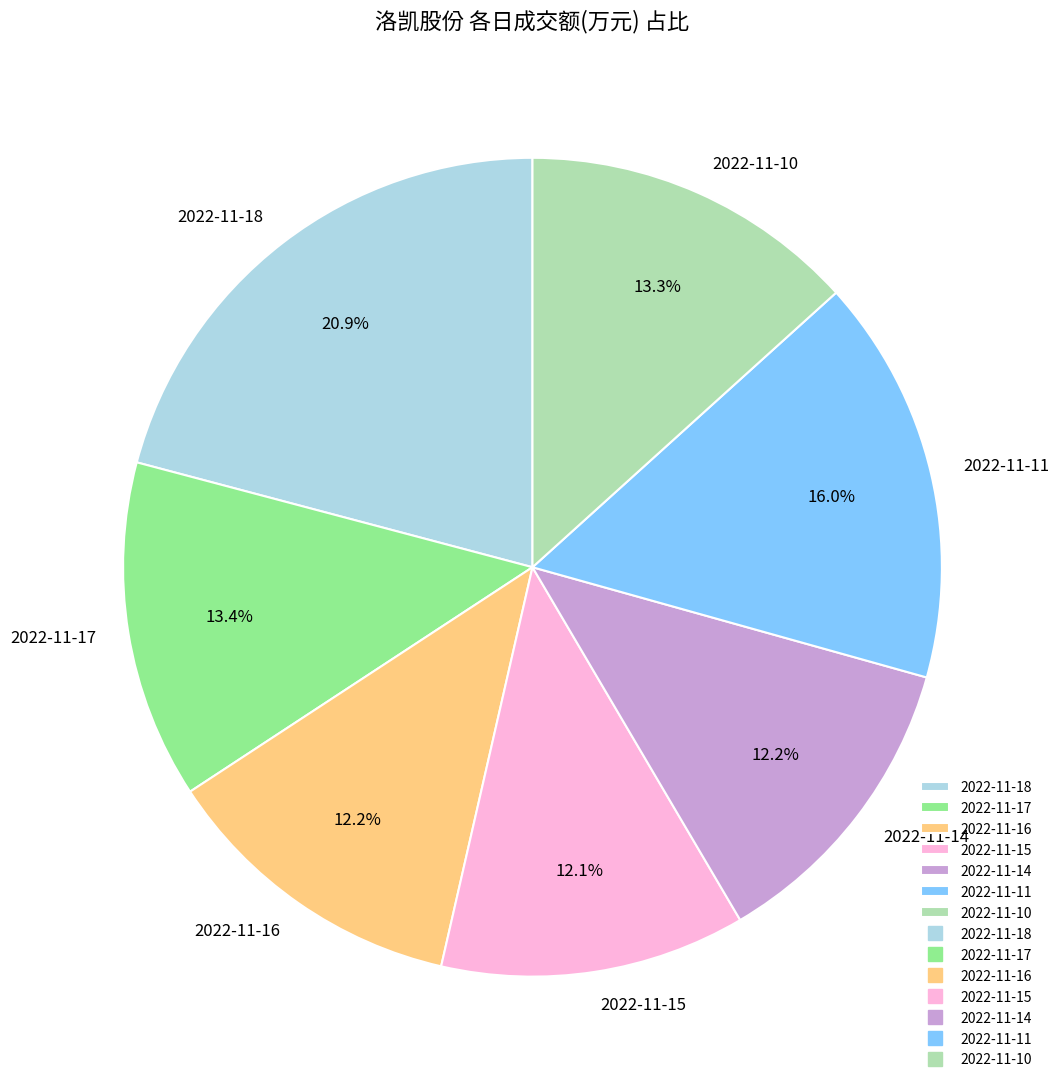

What is the ratio of the value at 2022-11-15 to the value at 2022-11-16?

1.0